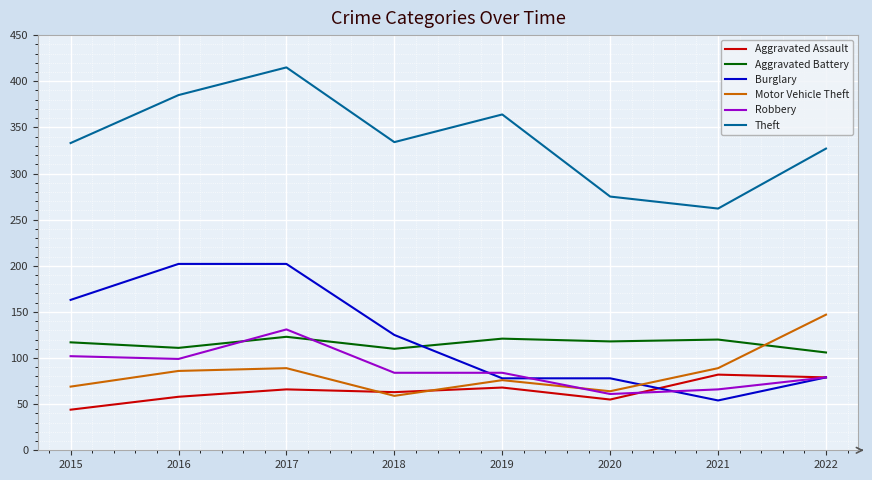

The value of Burglary at 2021 is 95. True or false?

False